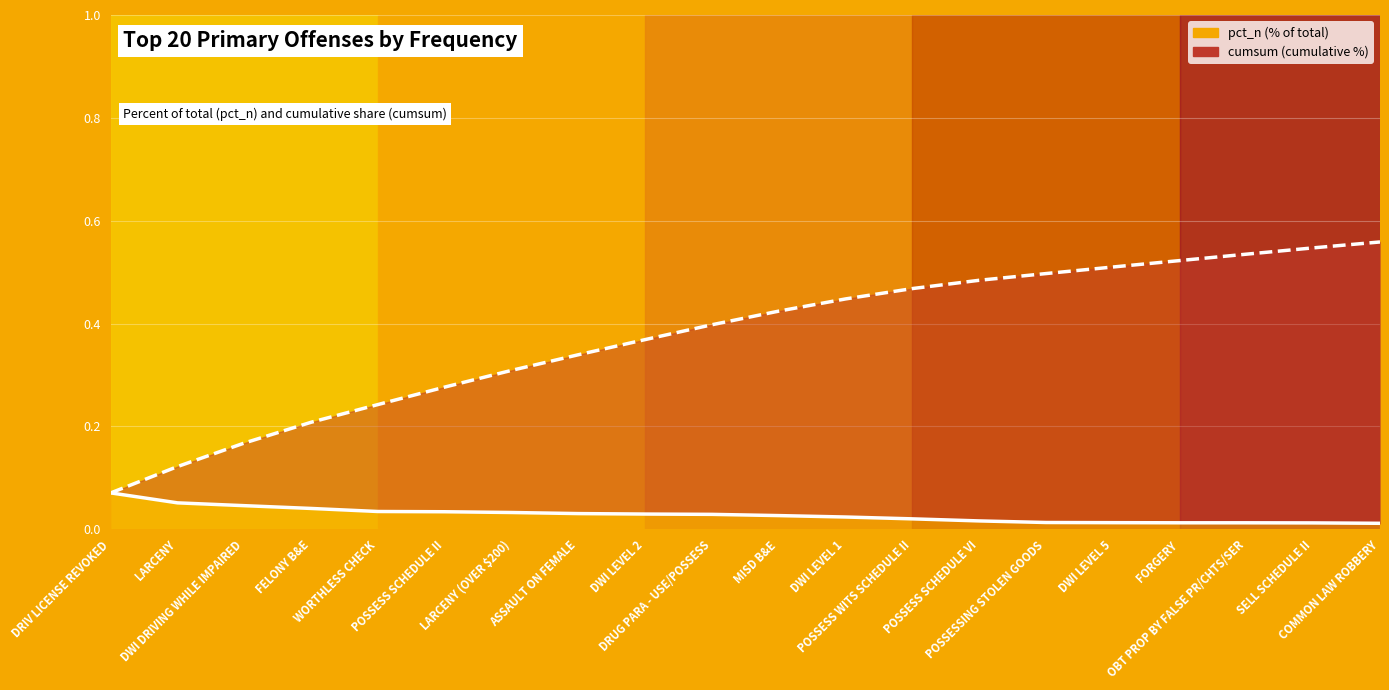

What is the sum of all cumsum (line) values?

7.5